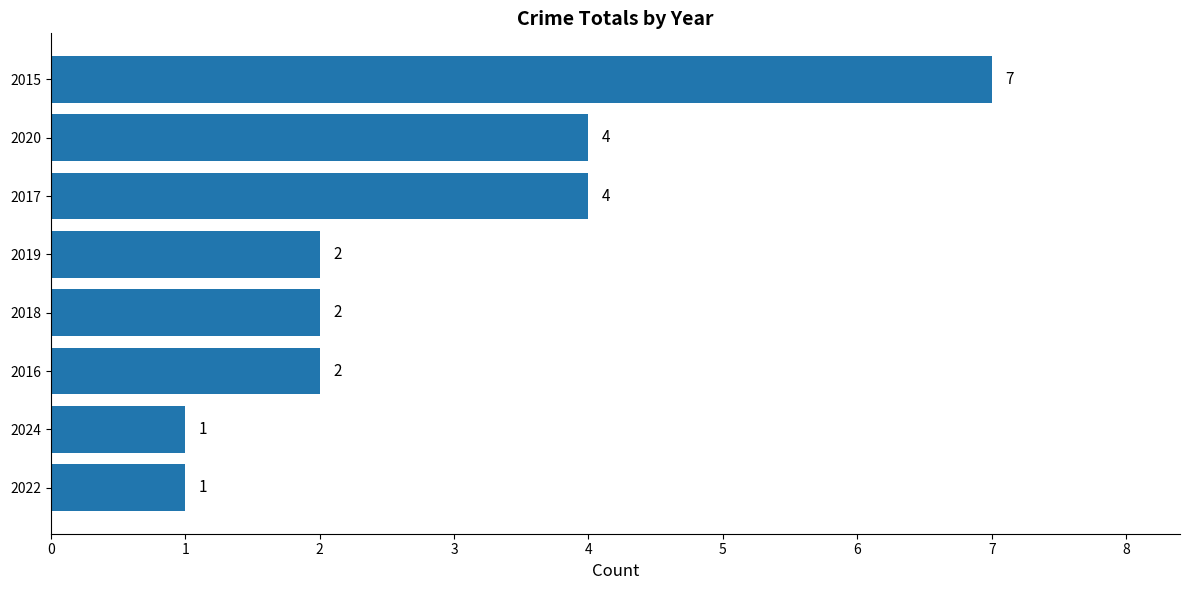

What is the sum of all values?

23